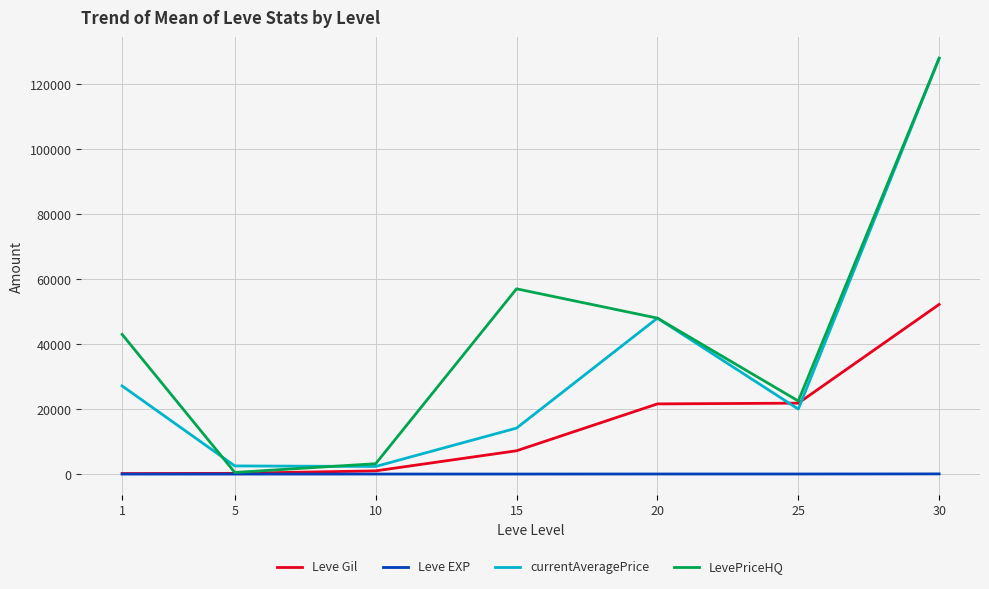

What is the difference between the second highest and minimum values in the currentAveragePrice series?

45658